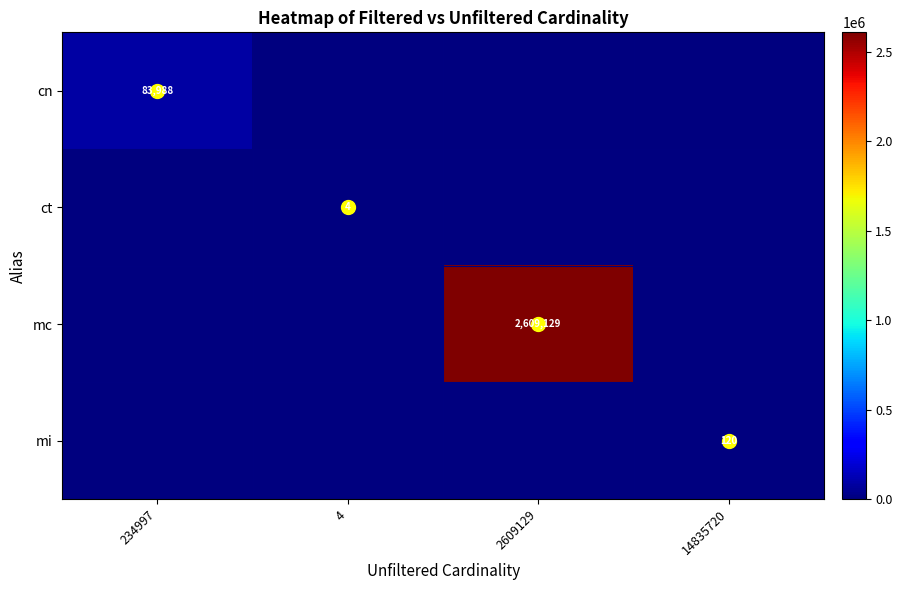

The mc series shows 1185370 at 4. True or false?

False